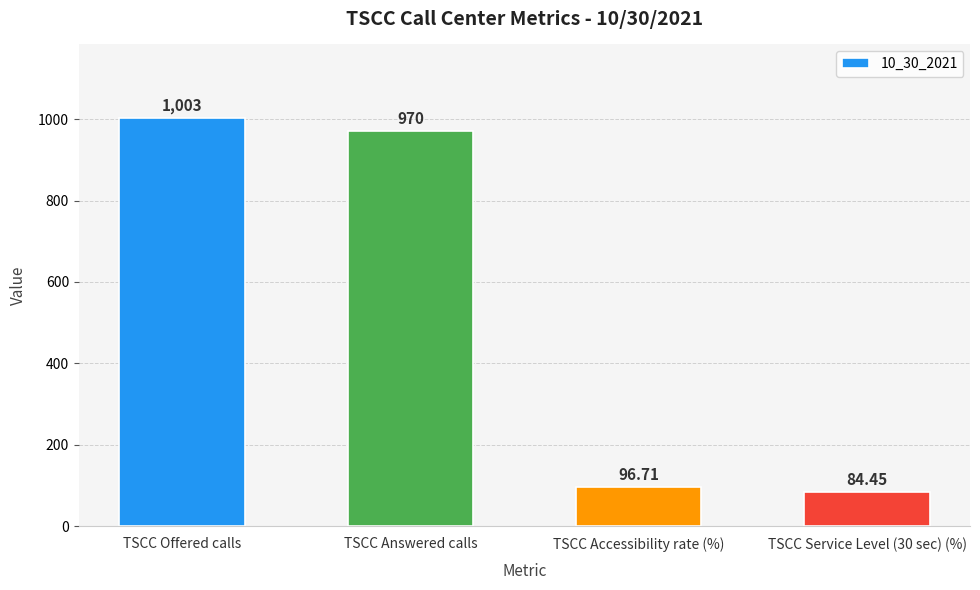

List the labels in order of value, largest first.

TSCC Offered calls, TSCC Answered calls, TSCC Accessibility rate (%), TSCC Service Level (30 sec) (%)